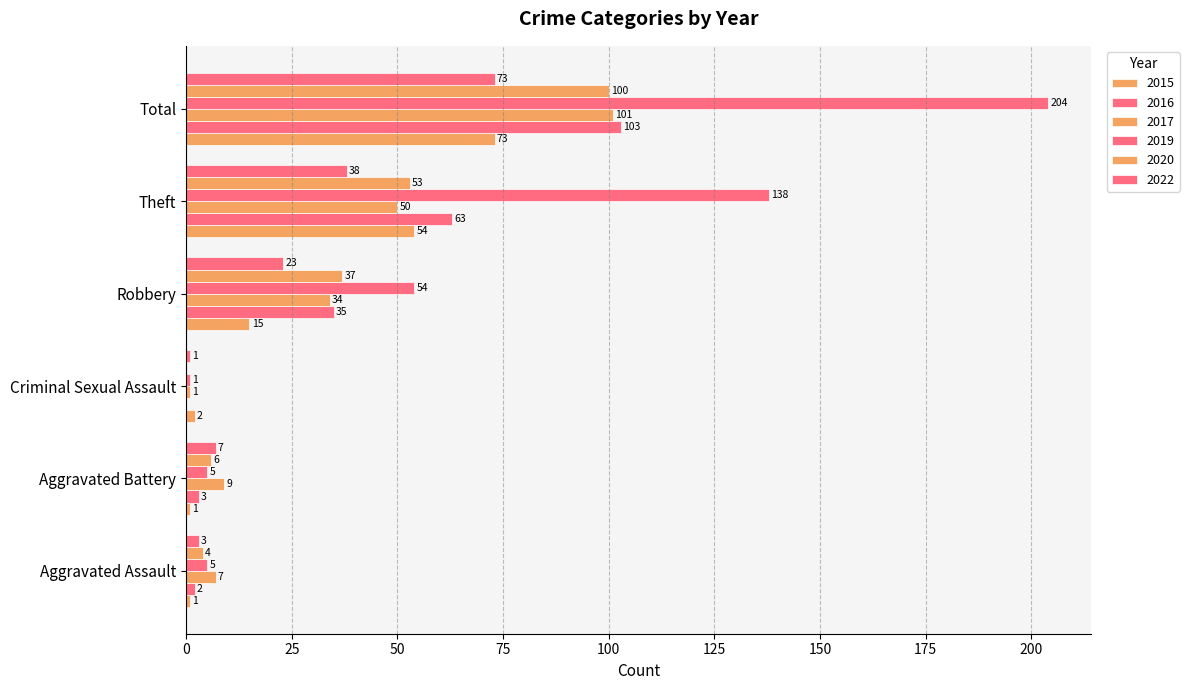

Count the number of data series in this chart.

6